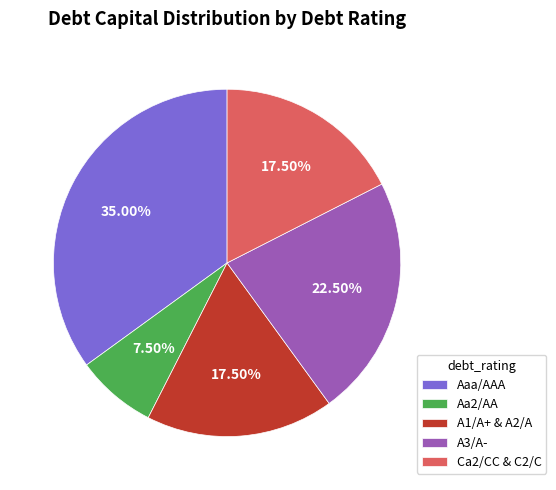

Between A1/A+ & A2/A and A3/A-, which is larger?

A3/A-